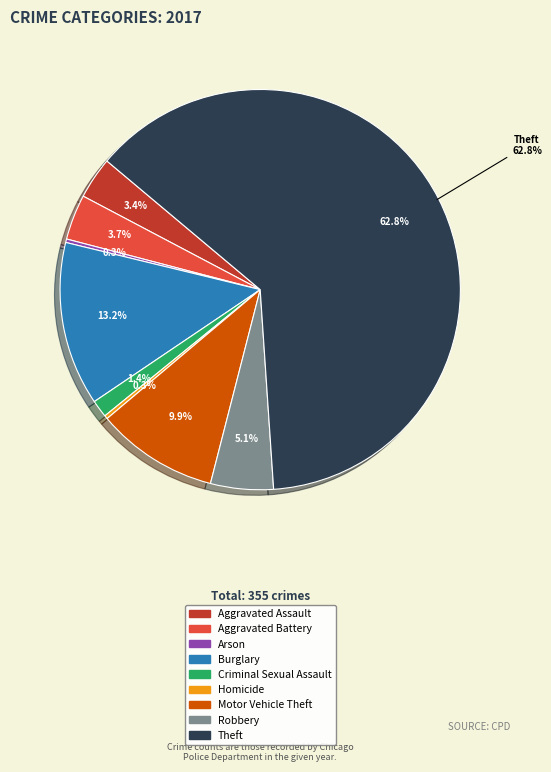

Rank the categories by value from highest to lowest.

Theft, Burglary, Motor Vehicle Theft, Robbery, Aggravated Battery, Aggravated Assault, Criminal Sexual Assault, Arson, Homicide